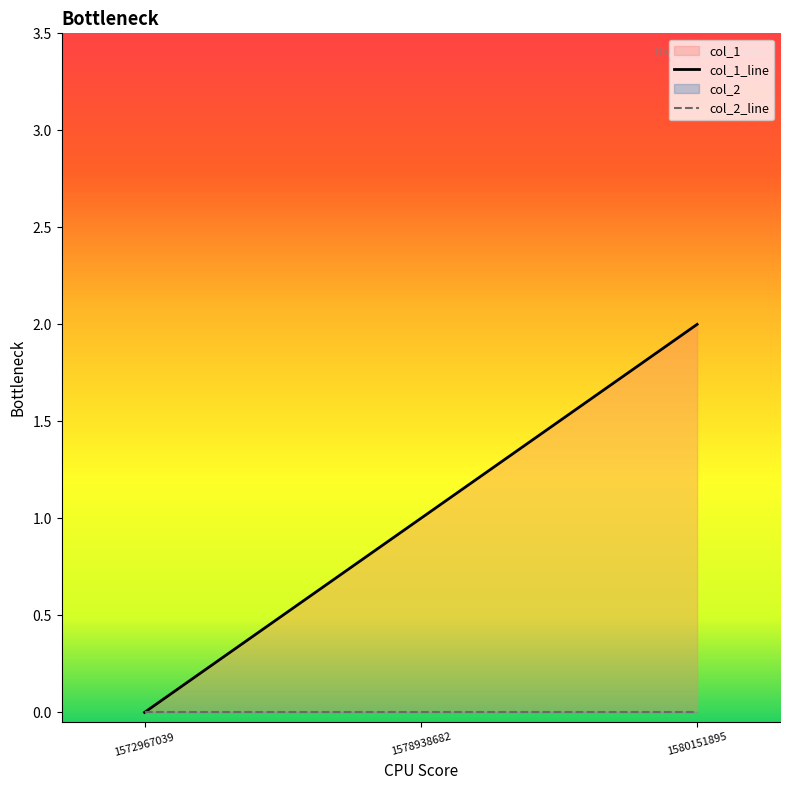

True or false: the data shows 0 at 1572967039.

True